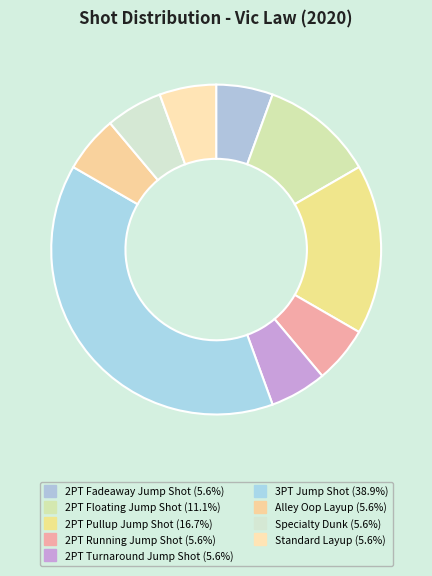

True or false: Specialty Dunk accounts for 14% of the total.

False